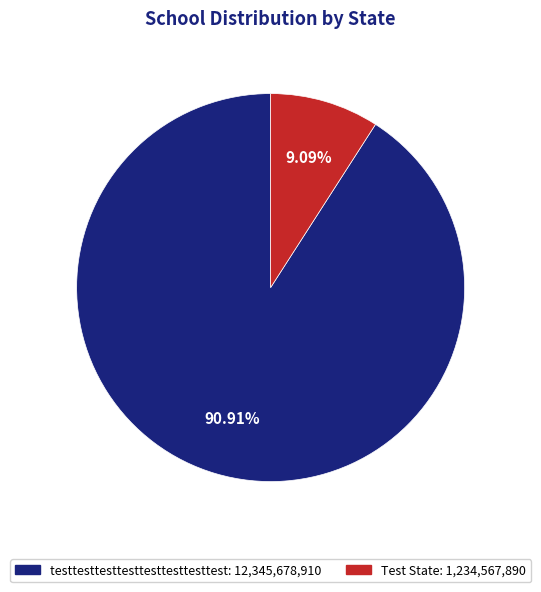

Which has a higher value, testtesttesttesttesttesttesttest or Test State?

testtesttesttesttesttesttesttest